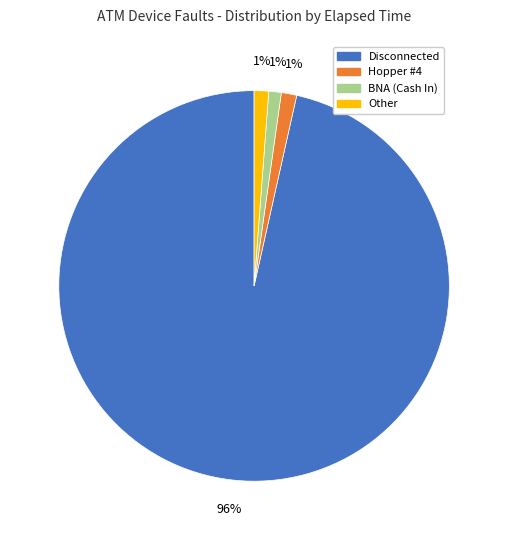

To the nearest percent, what is the average slice percentage?

25%